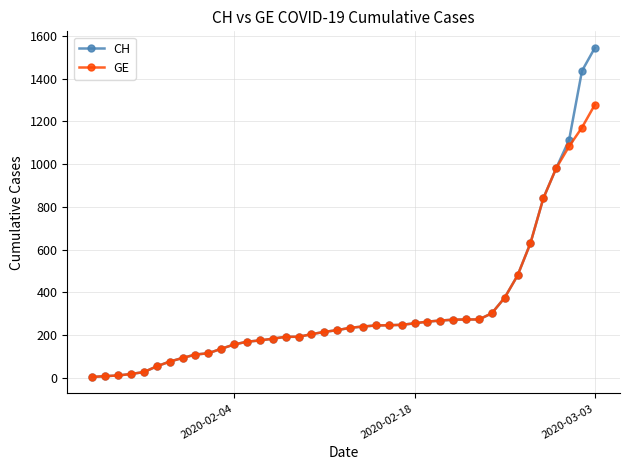

What is the difference between the second highest and second lowest values in the CH series?

1428